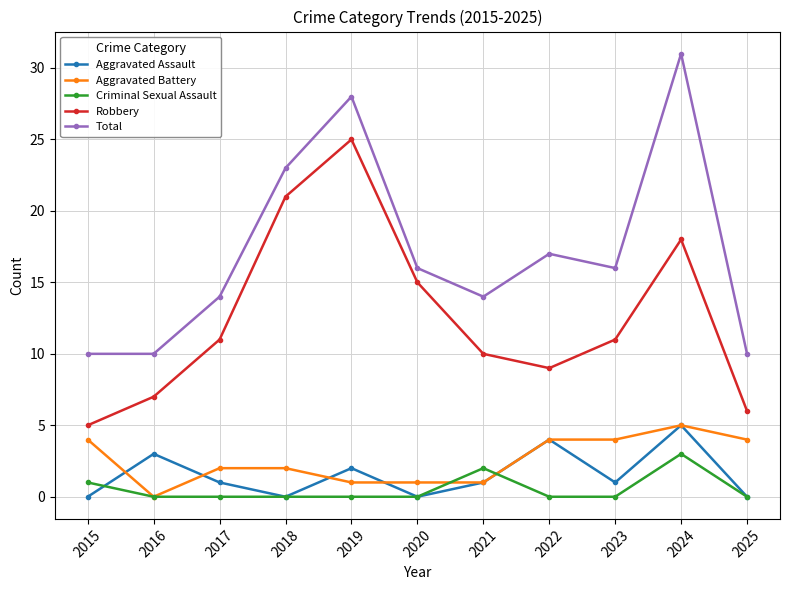

At which category is the sum across all series the highest?

2024